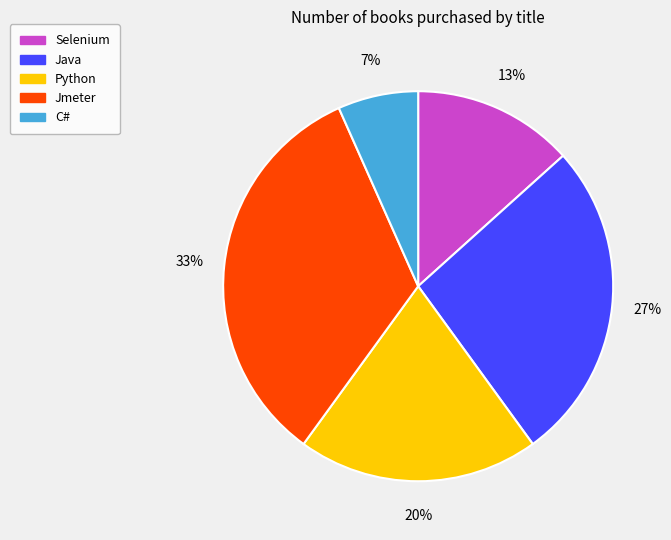

To the nearest percent, what percentage of the pie is Jmeter?

33%